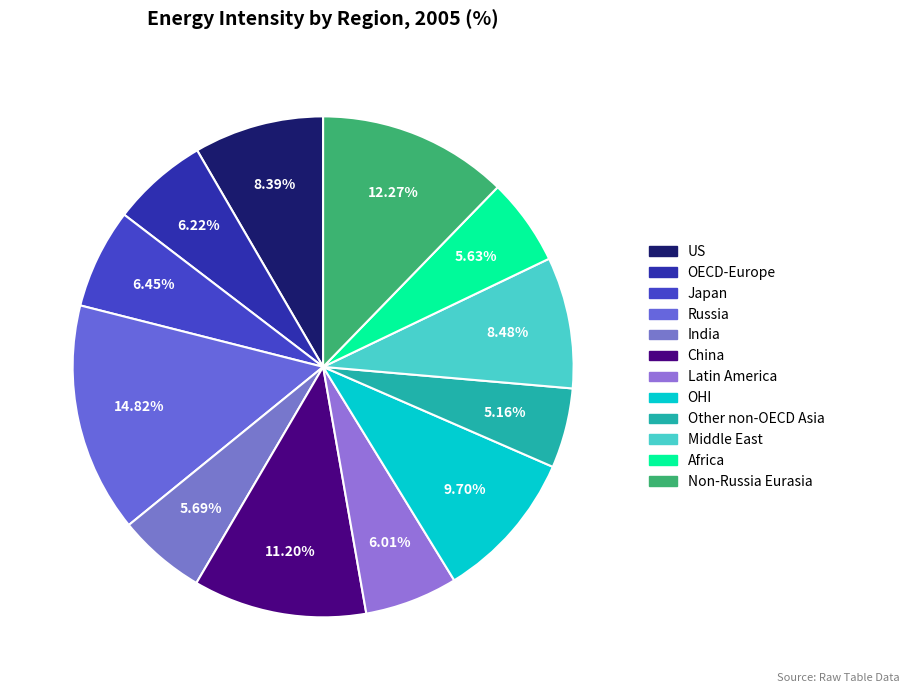

Is it true that Middle East is 8% of the pie?

True